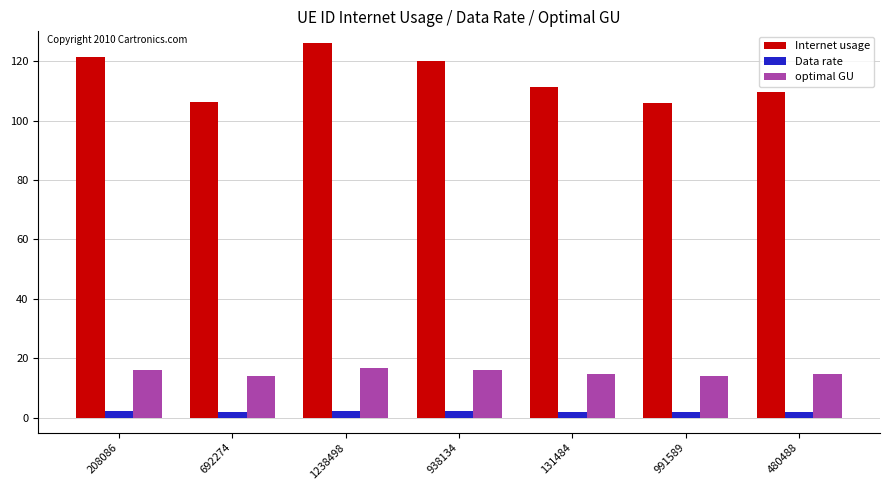

What is the spread (max minus min) of values at 208086?

119.1